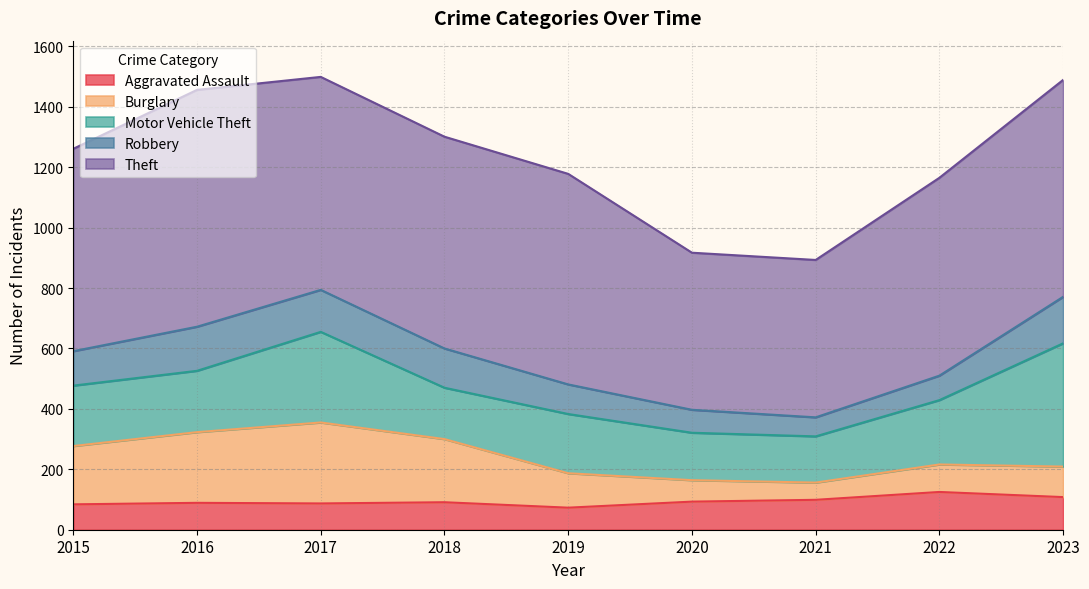

How many lines are shown in the chart?

5